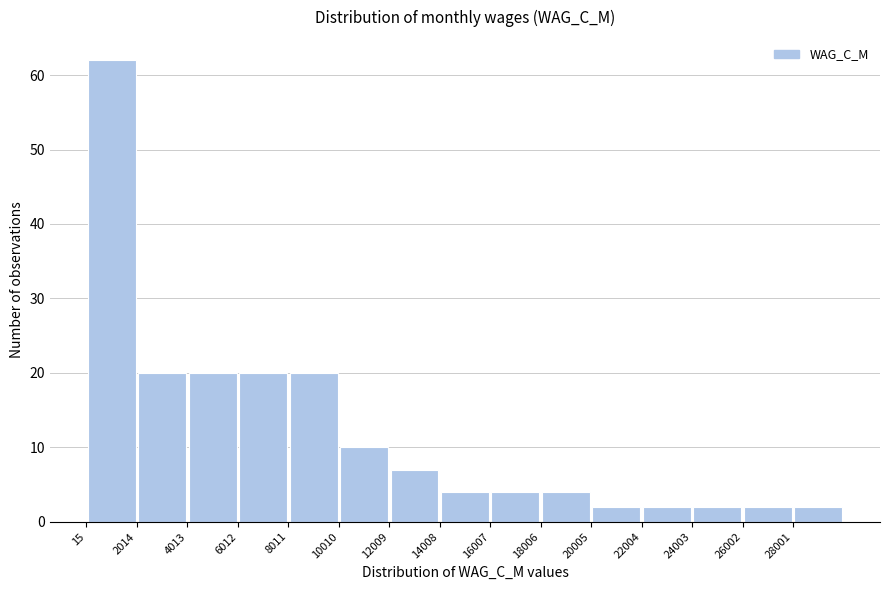

Reading left to right, list every bar in this chart as the range it spans on the x-axis followed by its height. Neither the bar edges nor the heights are printed on the chart, so give them approximately, as read against the axes.

0 to 2000: 62
2000 to 4000: 20
4000 to 6000: 20
6000 to 8000: 20
8000 to 10000: 20
10000 to 12000: 10
12000 to 14000: 7
14000 to 16000: 4
16000 to 18000: 4
18000 to 20000: 4
20000 to 22000: 2
22000 to 24000: 2
24000 to 26000: 2
26000 to 28000: 2
28000 to 30000: 2